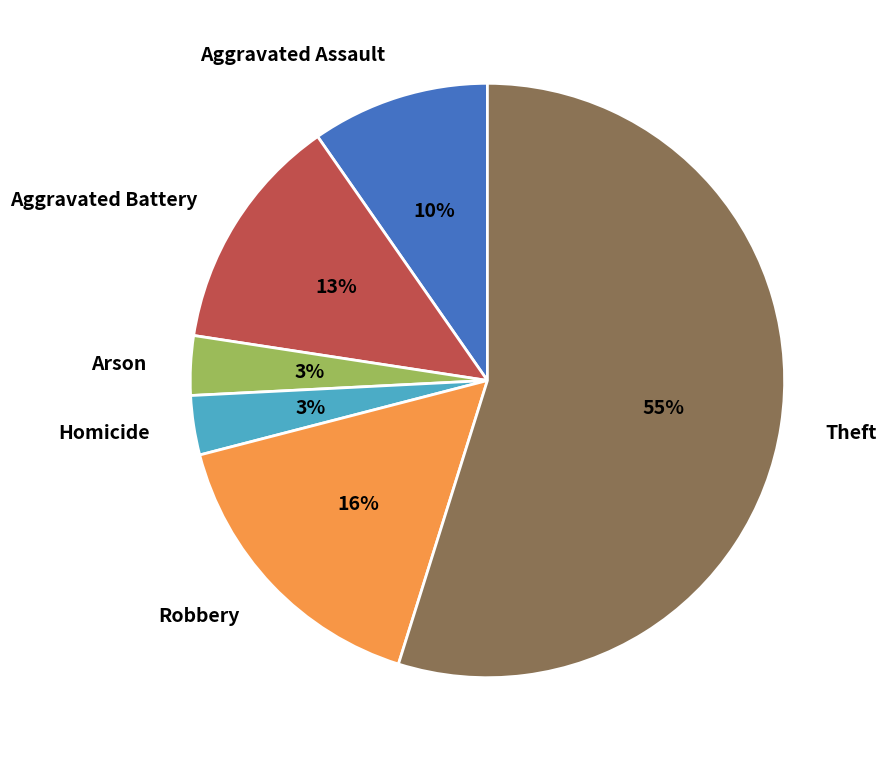

True or false: Aggravated Assault accounts for 2% of the total.

False